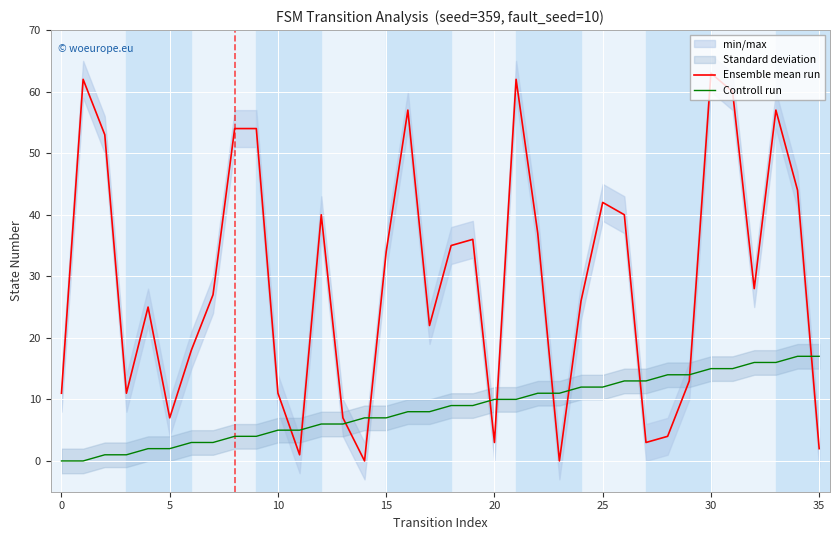

How many intersections are there between Controll run and Ensemble mean run?

11